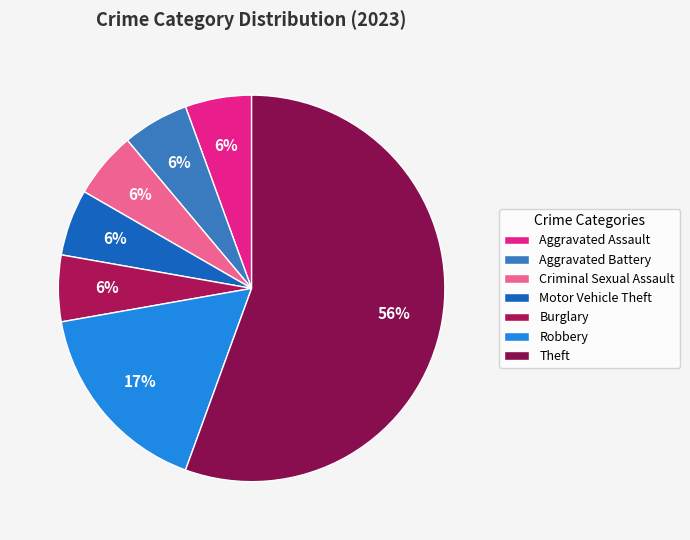

To the nearest percent, what percentage of the pie is Criminal Sexual Assault?

6%